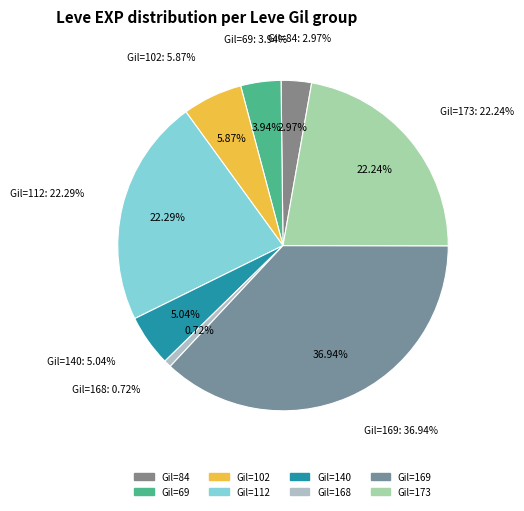

How many slices are in this pie chart?

8